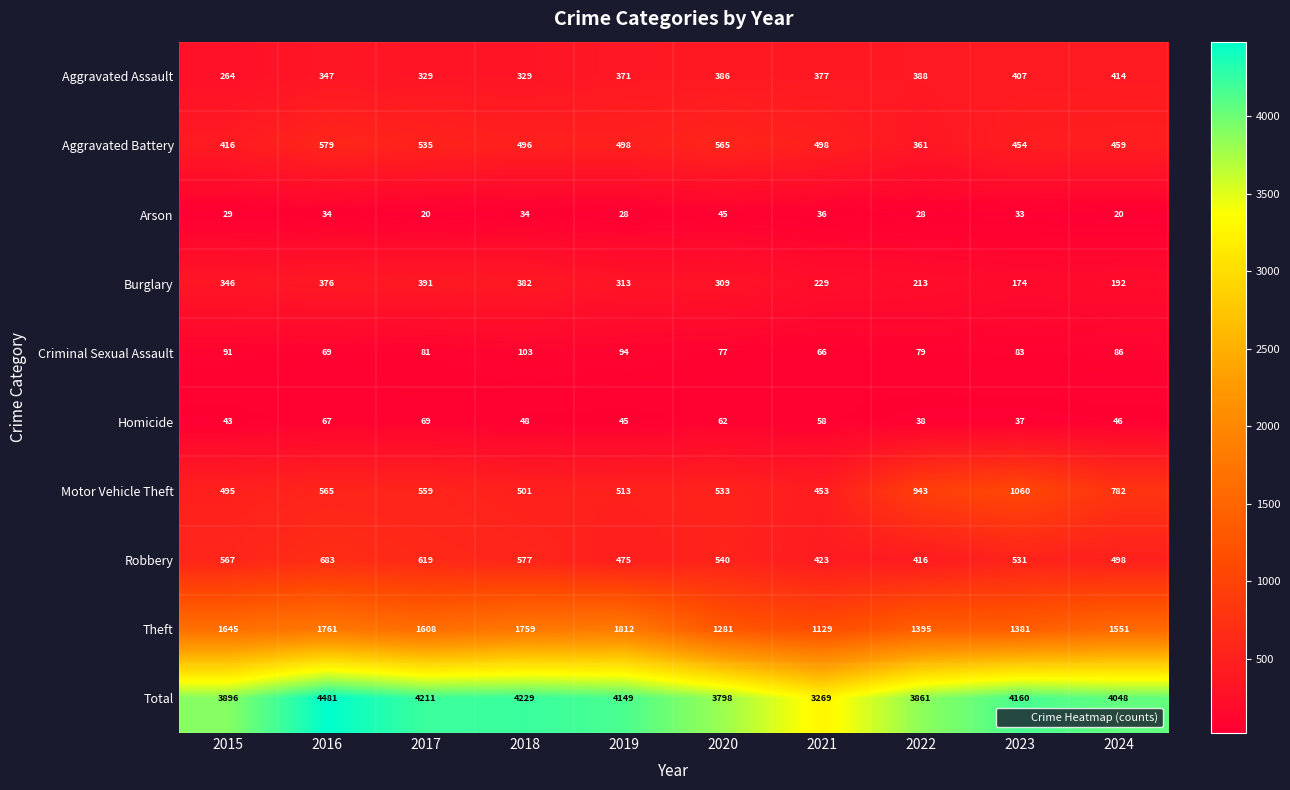

What is the spread (max minus min) of values at 2015?

3867